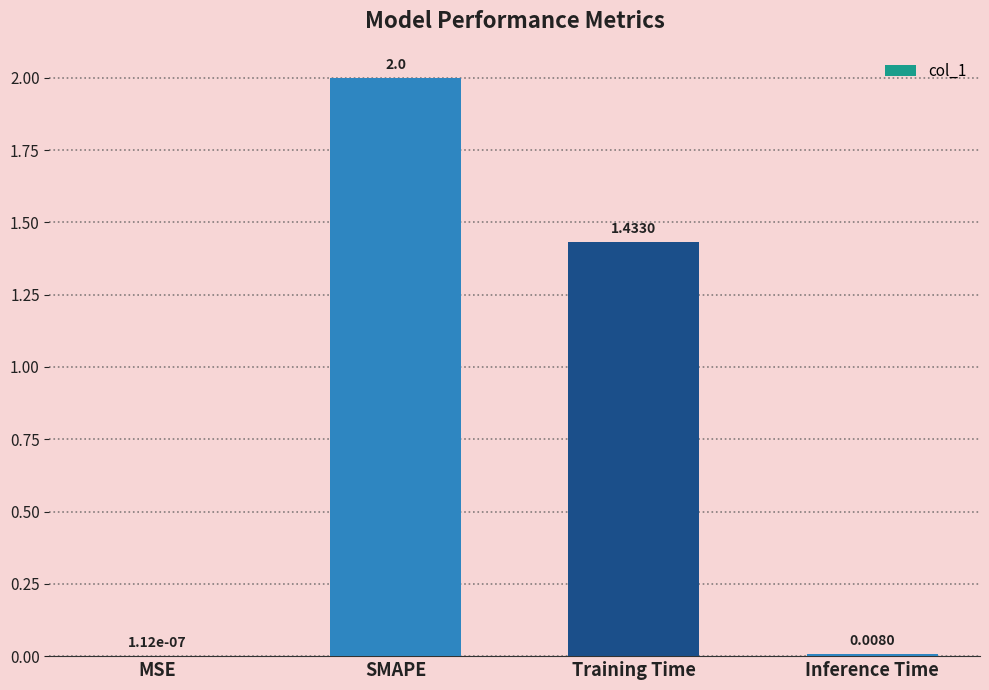

What is the greatest value displayed?

2.0